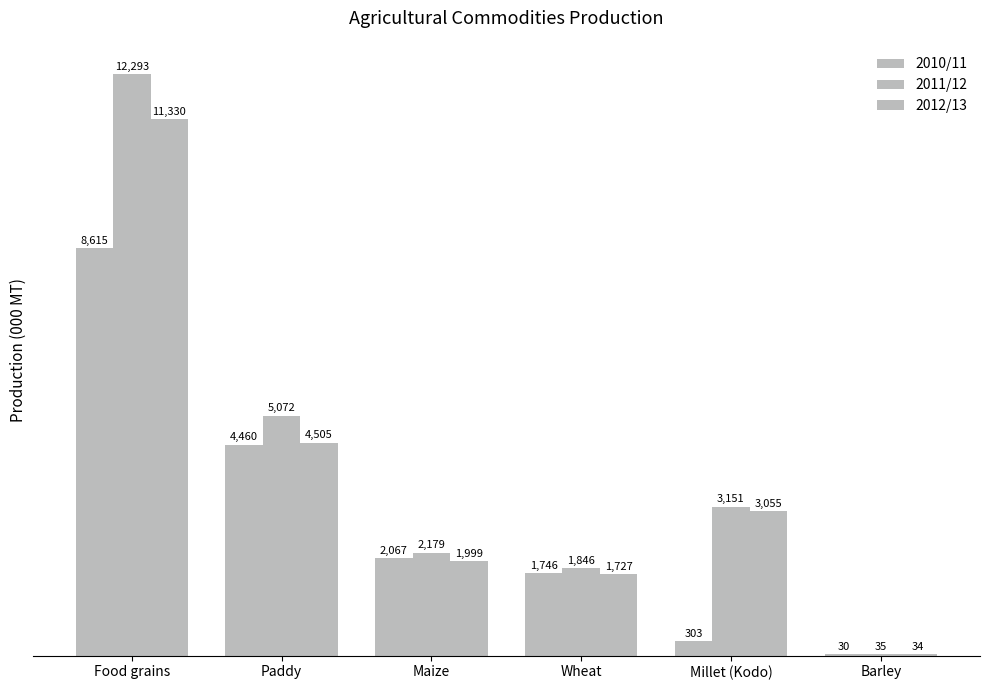

Are the bars horizontal?

No